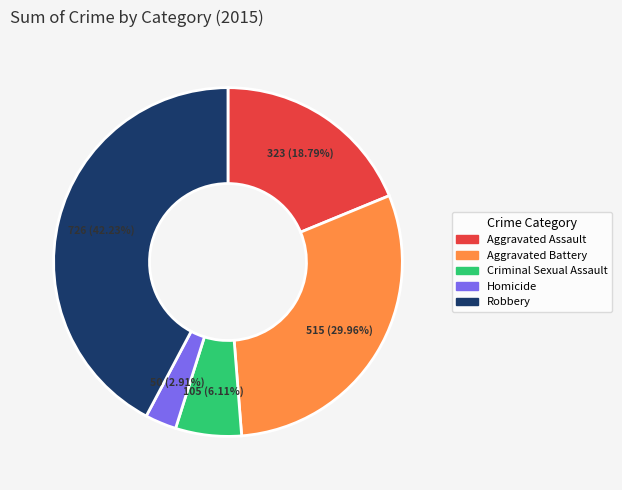

What percentage do Criminal Sexual Assault and Homicide together represent?

9.0%